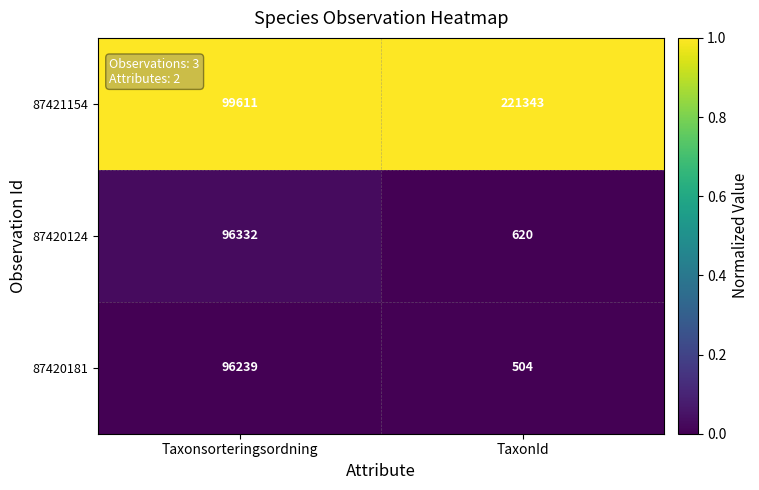

Where is 87420181 nearest to the value 48371?

TaxonId